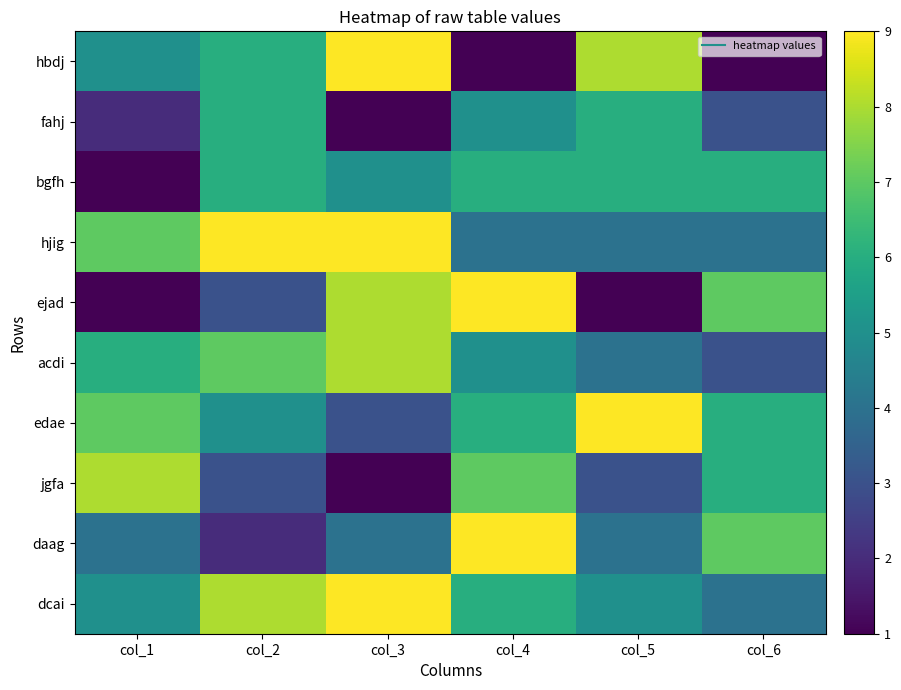

Reading left to right, transcribe all the data shown in this chart.

hbdj: col_1=5	col_2=6	col_3=9	col_4=1	col_5=8	col_6=1
fahj: col_1=2	col_2=6	col_3=1	col_4=5	col_5=6	col_6=3
bgfh: col_1=1	col_2=6	col_3=5	col_4=6	col_5=6	col_6=6
hjig: col_1=7	col_2=9	col_3=9	col_4=4	col_5=4	col_6=4
ejad: col_1=1	col_2=3	col_3=8	col_4=9	col_5=1	col_6=7
acdi: col_1=6	col_2=7	col_3=8	col_4=5	col_5=4	col_6=3
edae: col_1=7	col_2=5	col_3=3	col_4=6	col_5=9	col_6=6
jgfa: col_1=8	col_2=3	col_3=1	col_4=7	col_5=3	col_6=6
daag: col_1=4	col_2=2	col_3=4	col_4=9	col_5=4	col_6=7
dcai: col_1=5	col_2=8	col_3=9	col_4=6	col_5=5	col_6=4